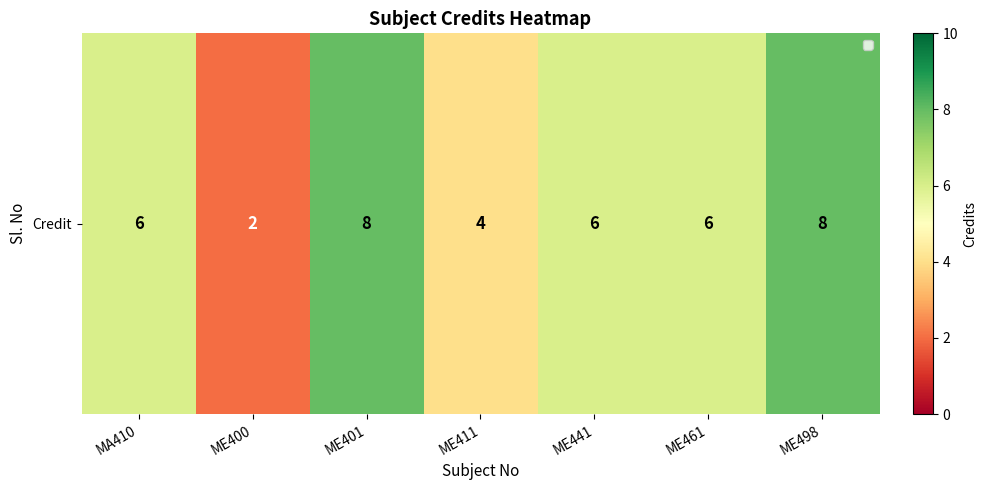

Which category has the lowest value across all series?

ME400